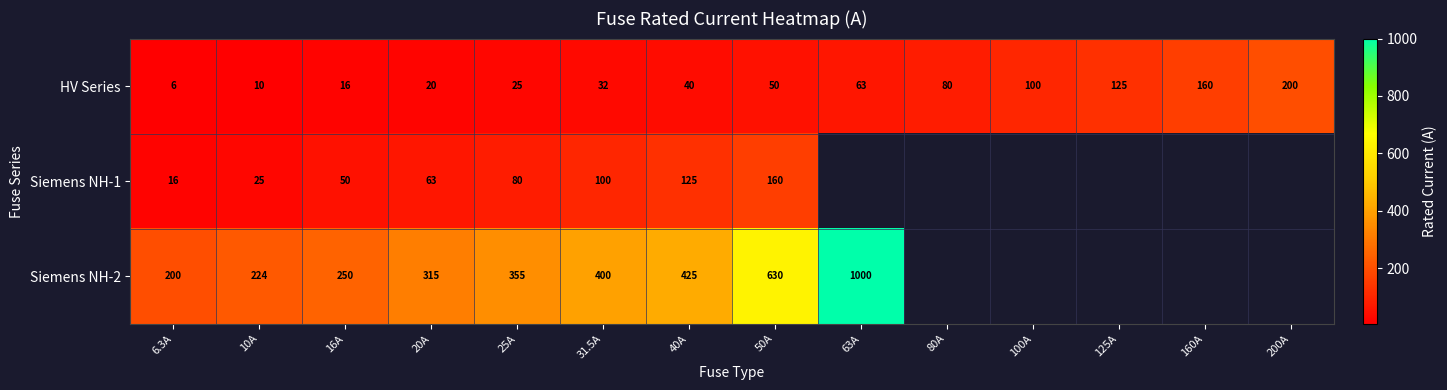

Which category has the lowest value across all series?

6.3A